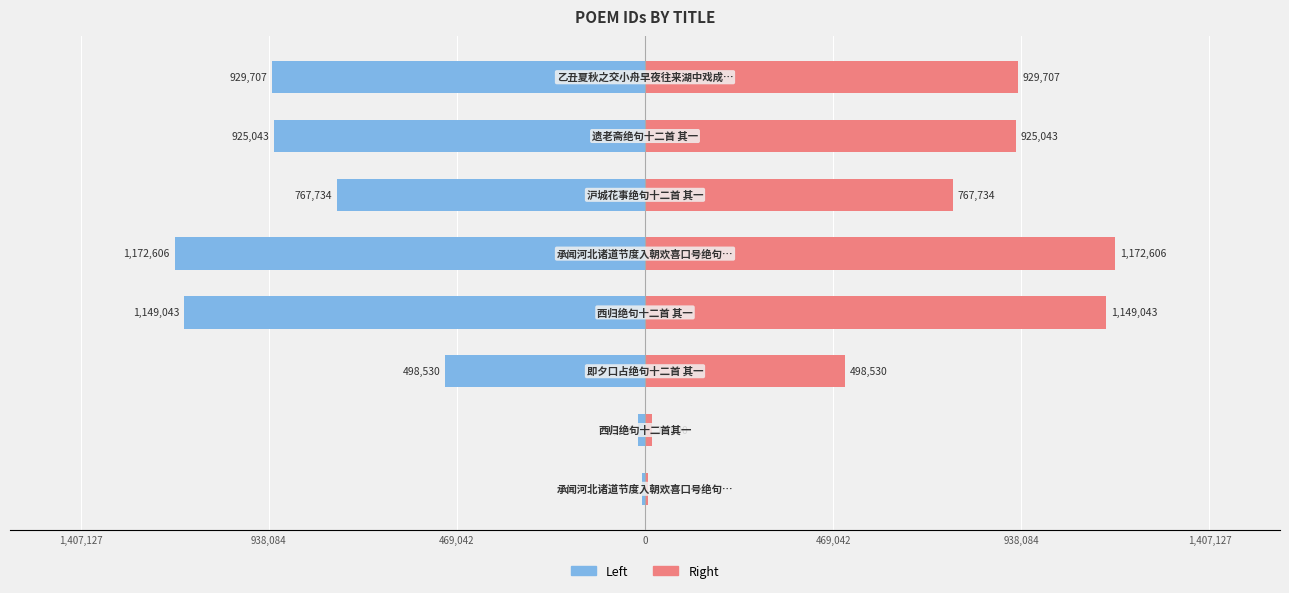

How many bars are there in total?

16